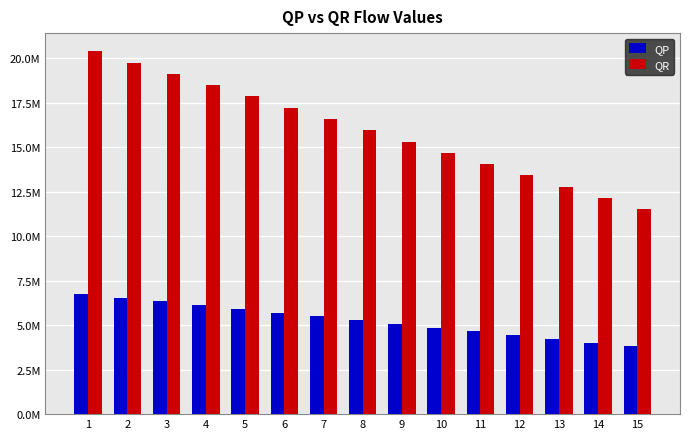

Which series has the largest total across all categories?

QR